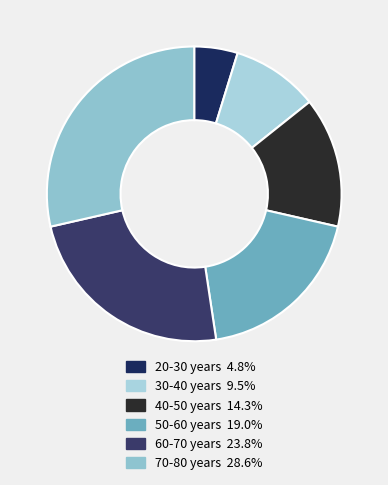

Is it true that 40-50 years is 14% of the pie?

True